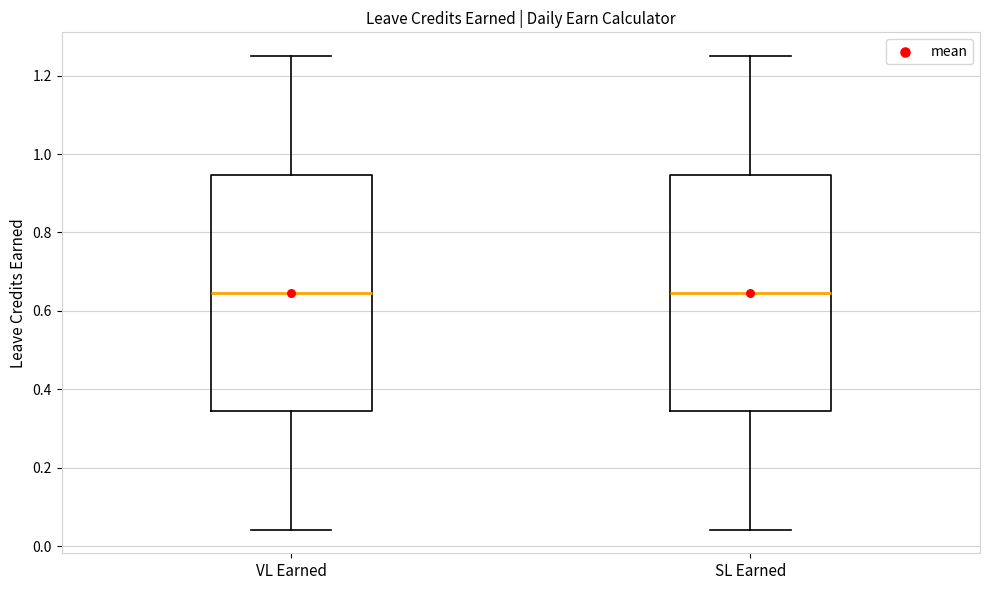

Reading left to right, read every box against the y-axis: the position of its median line, the range the box covers, and the ends of its whiskers. The values are not printed on the chart, so give them approximately, as read against the axis.

VL Earned: median 0.64, box 0.34 to 0.94, whiskers 0.04 to 1.26
SL Earned: median 0.64, box 0.34 to 0.94, whiskers 0.04 to 1.26